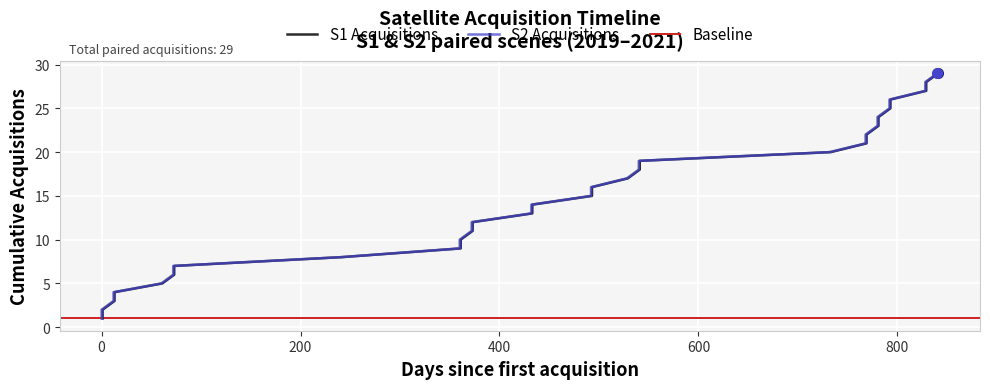

At how many categories does at least one series exceed 12?

17